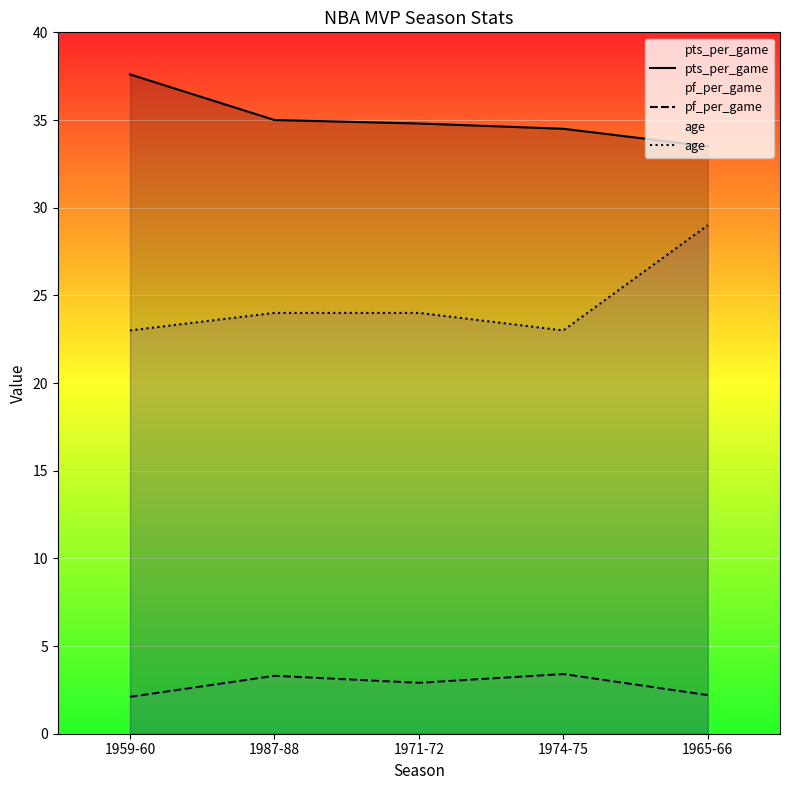

Which category has the lowest value in the pf_per_game series?

1959-60